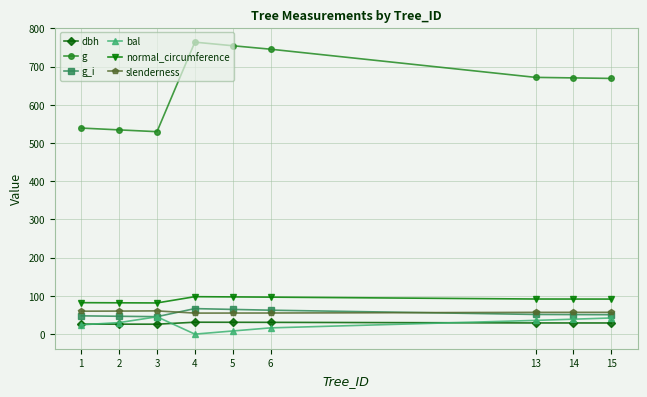

Between 3 and 4, which series saw the biggest shift?

g